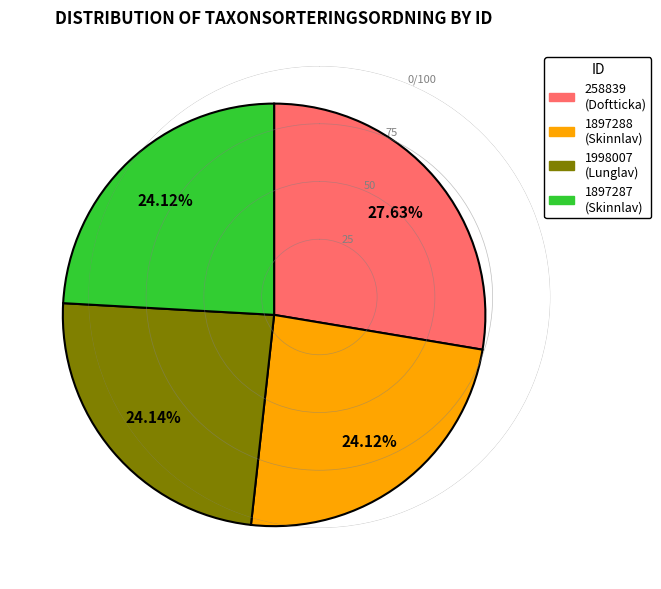

Do 1998007 and 1897288 together represent more than half of the pie?

No